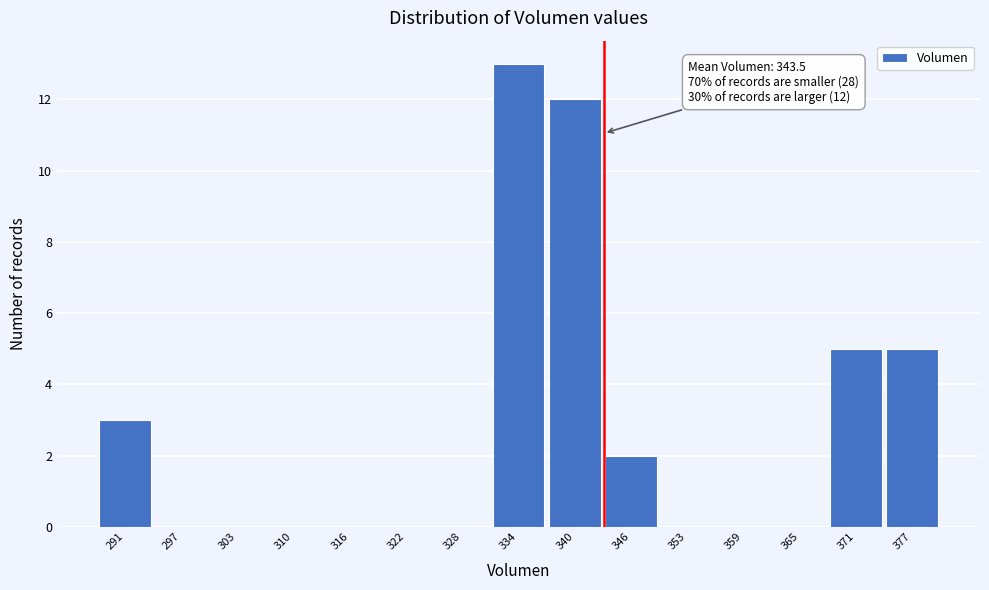

Over which range of the x-axis is the bar tallest?

331 to 337